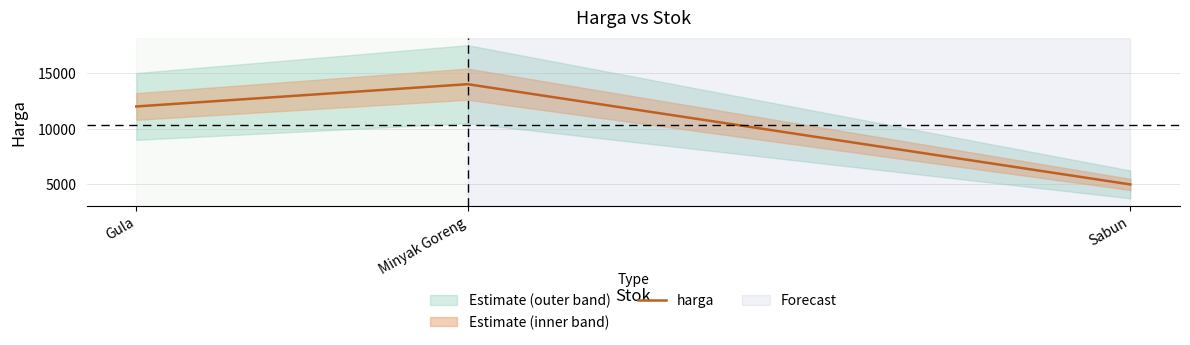

How many lines are shown in the chart?

1